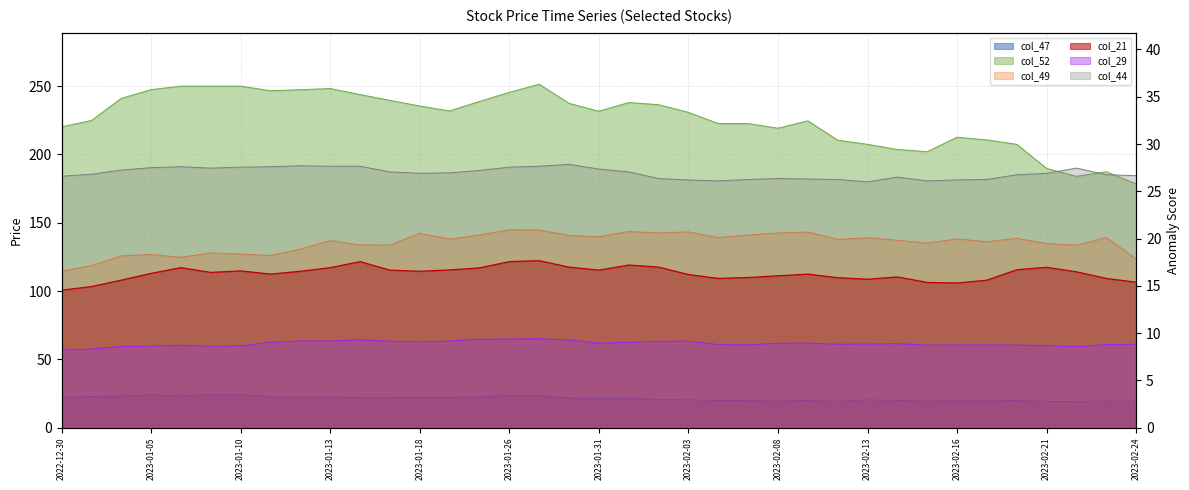

What is the greatest value displayed?

251.4